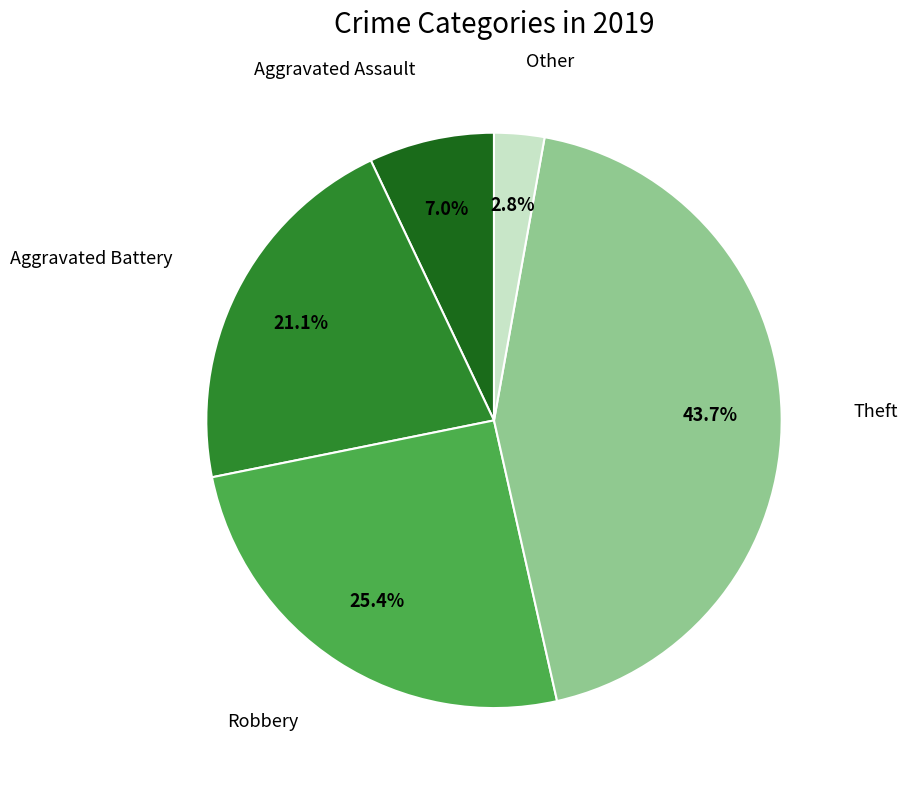

Does any single category account for the majority?

No